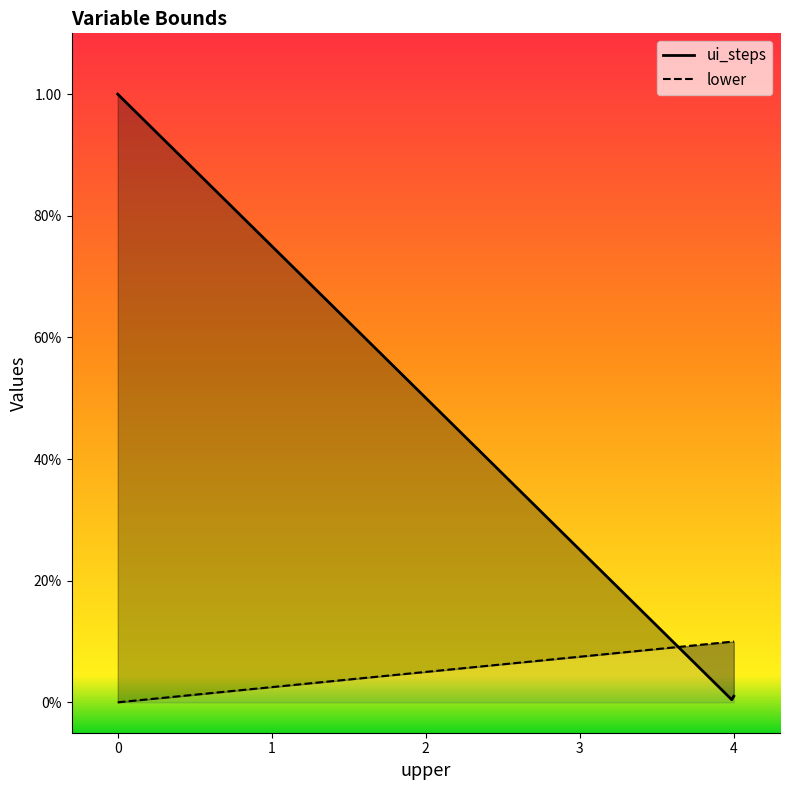

What are all the series names shown in the legend?

ui_steps, lower